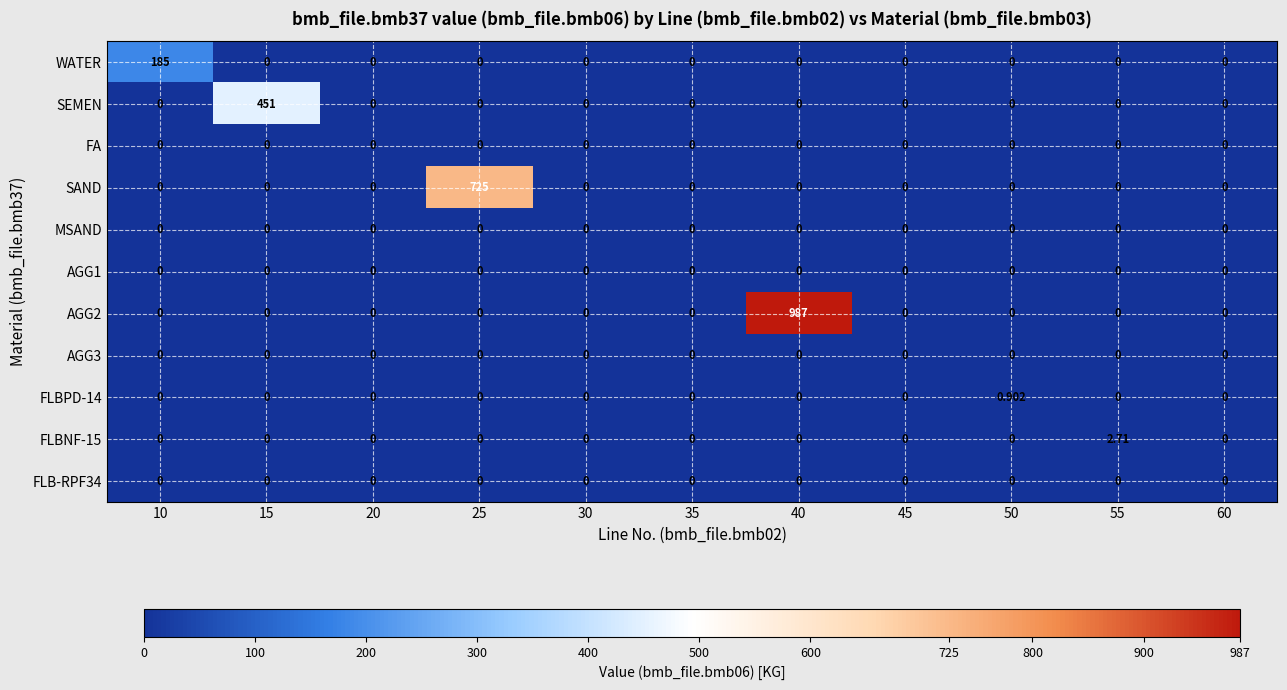

Between 15 and 35, which series saw the biggest shift?

SEMEN